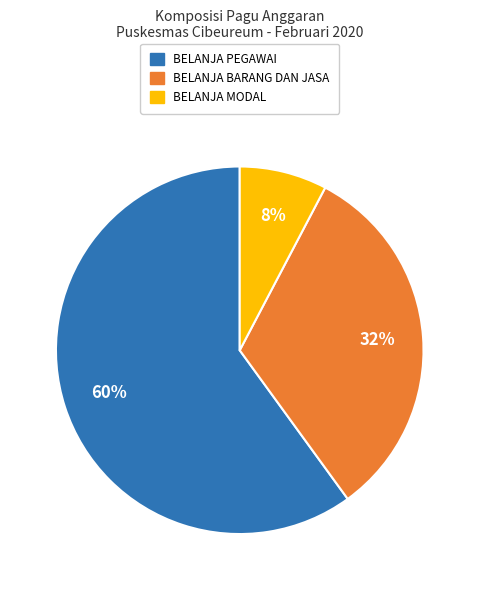

True or false: BELANJA MODAL accounts for 14% of the total.

False